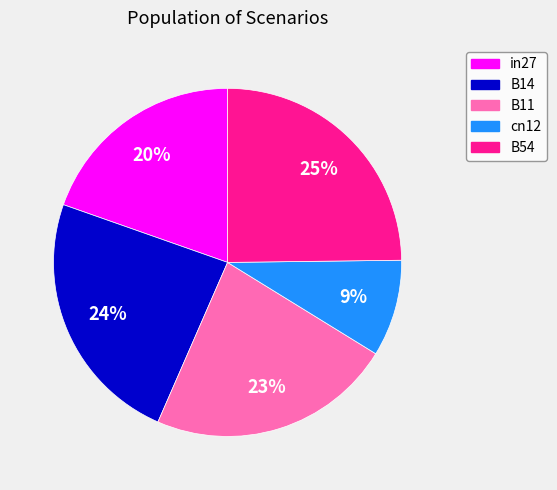

Is it true that in27 is 20% of the pie?

True